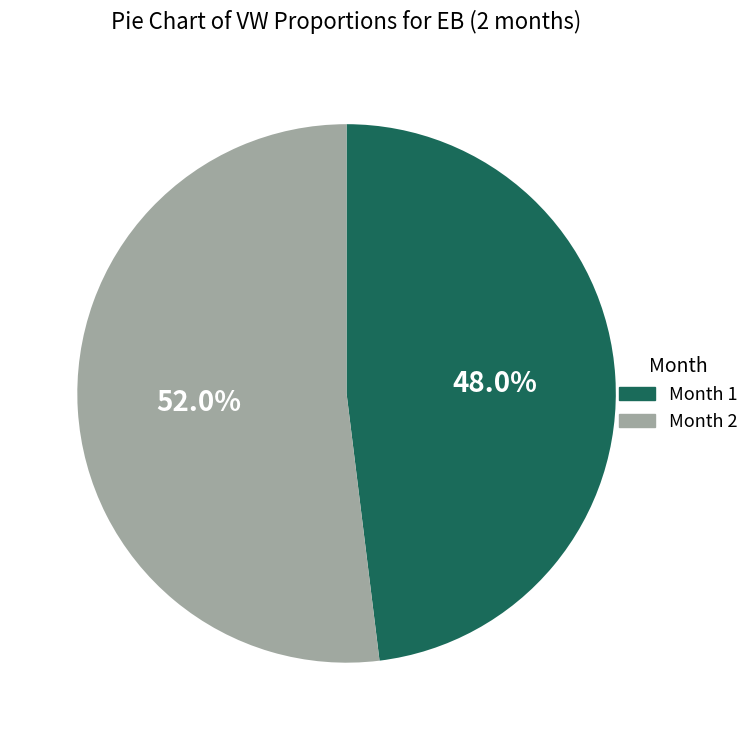

Count the number of slices in the pie.

2